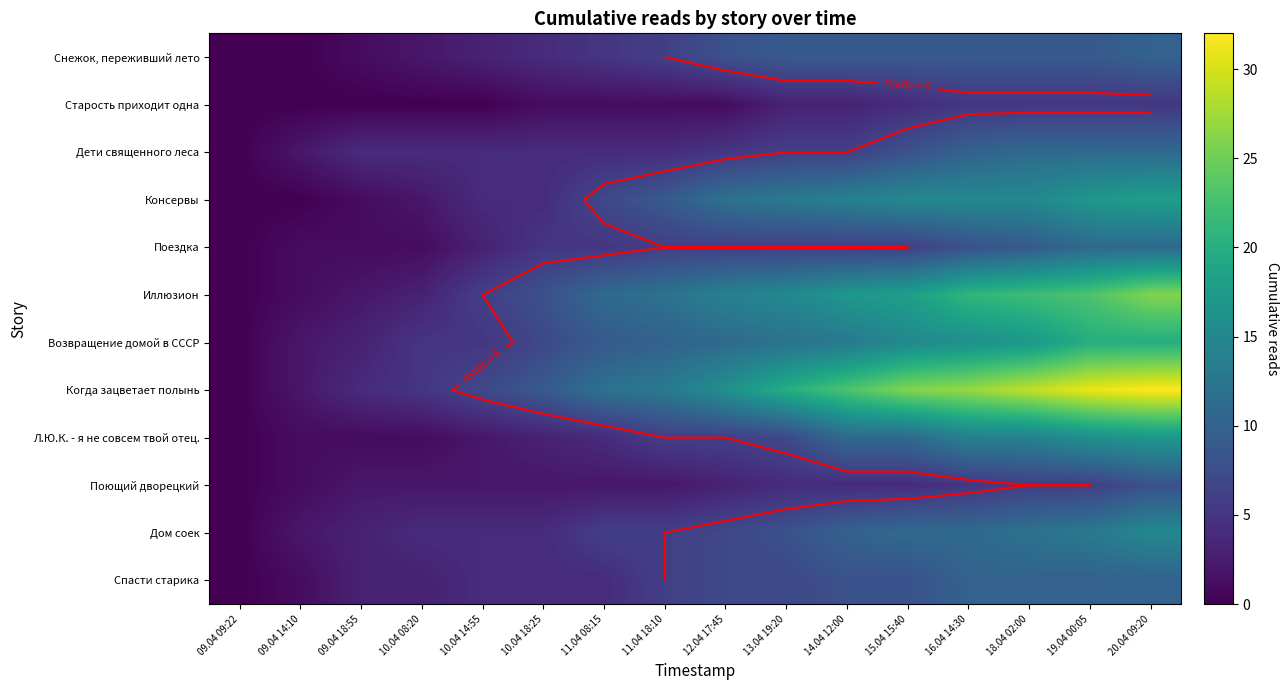

What is the spread (max minus min) of values at 16.04 14:30?

22